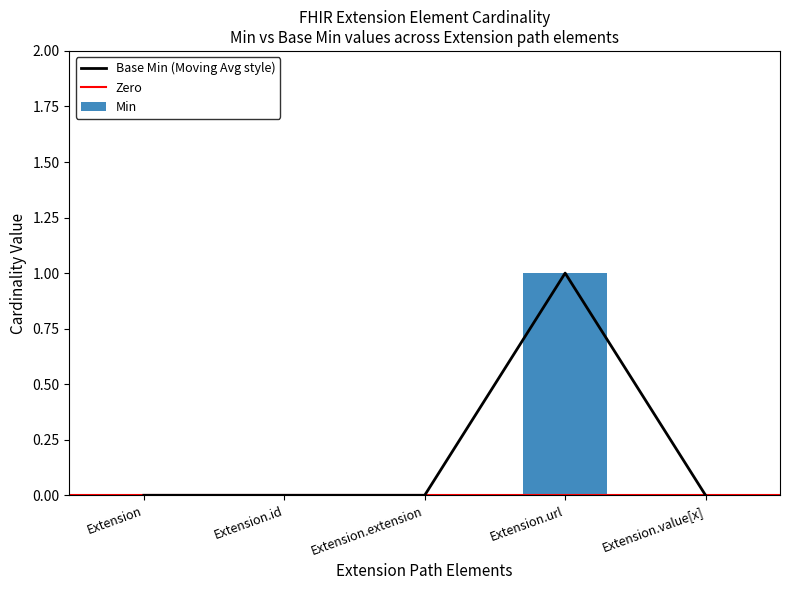

At which label does Min reach its peak?

Extension.url